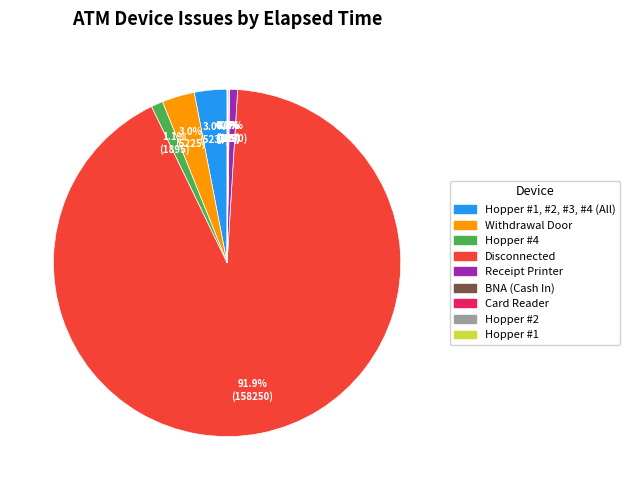

Does any single category account for the majority?

Yes